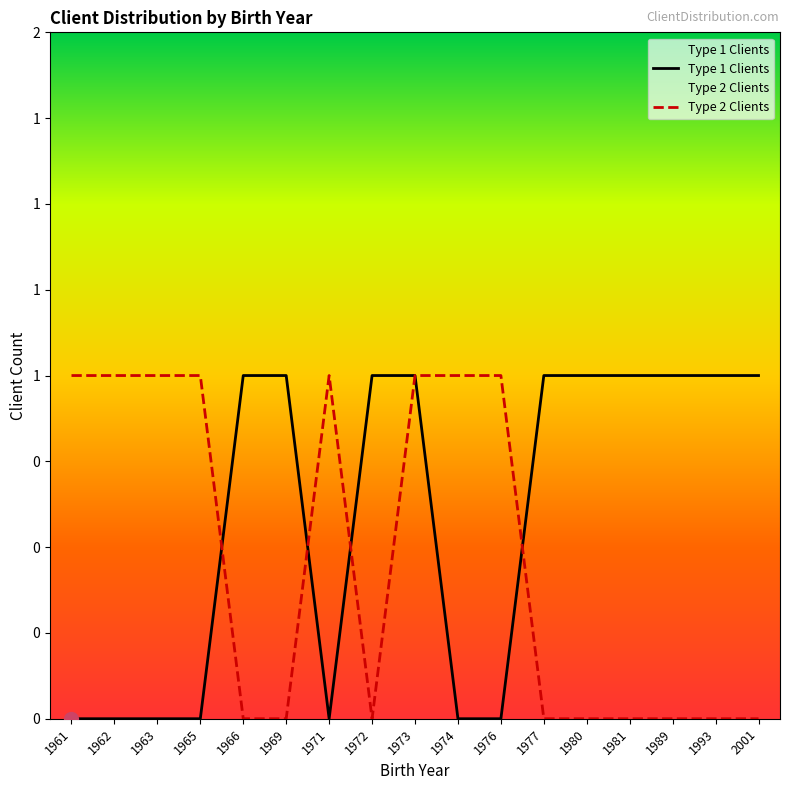

What is the total value across all series at 1963?

1